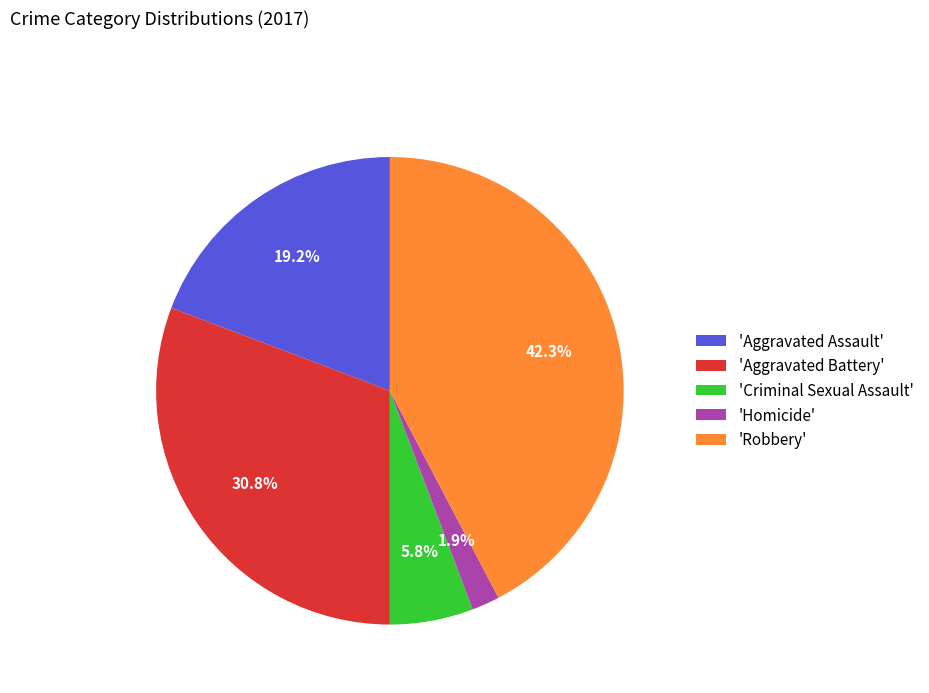

Rank the categories by value from highest to lowest.

'Robbery', 'Aggravated Battery', 'Aggravated Assault', 'Criminal Sexual Assault', 'Homicide'